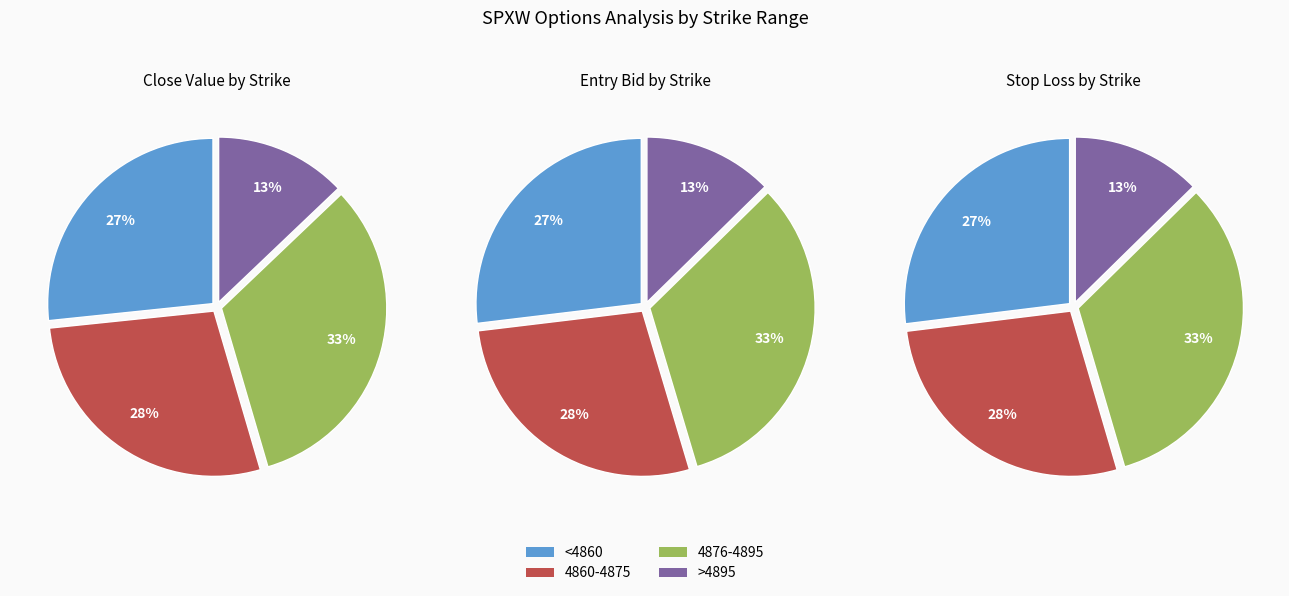

Is it true that 4 is 1% of the pie?

False